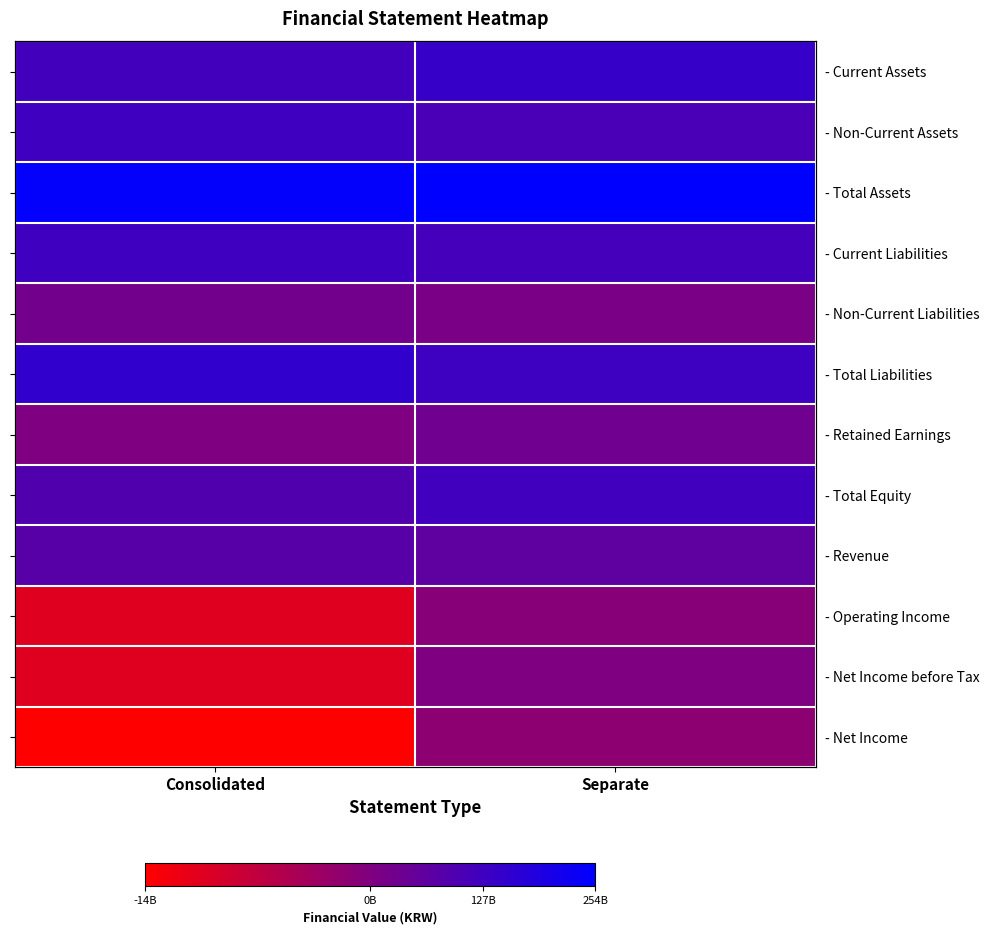

The - Current Liabilities series shows 202046644054 at Separate. True or false?

False